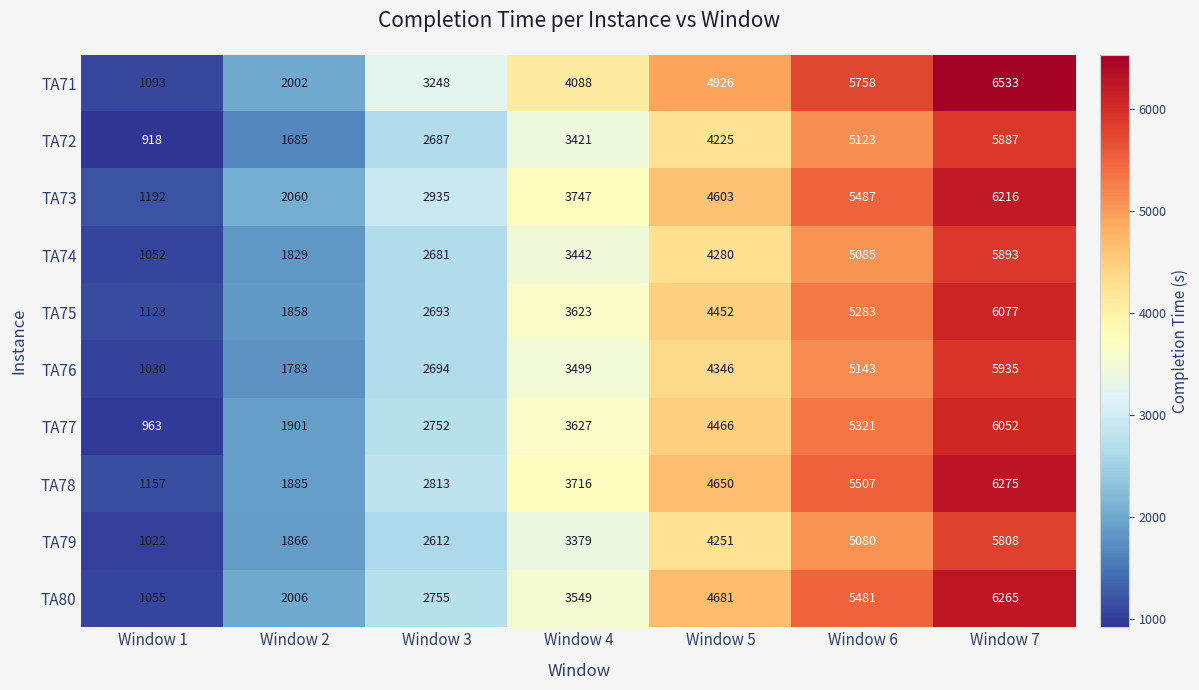

The TA71 series shows 1093 at Window 1. True or false?

True